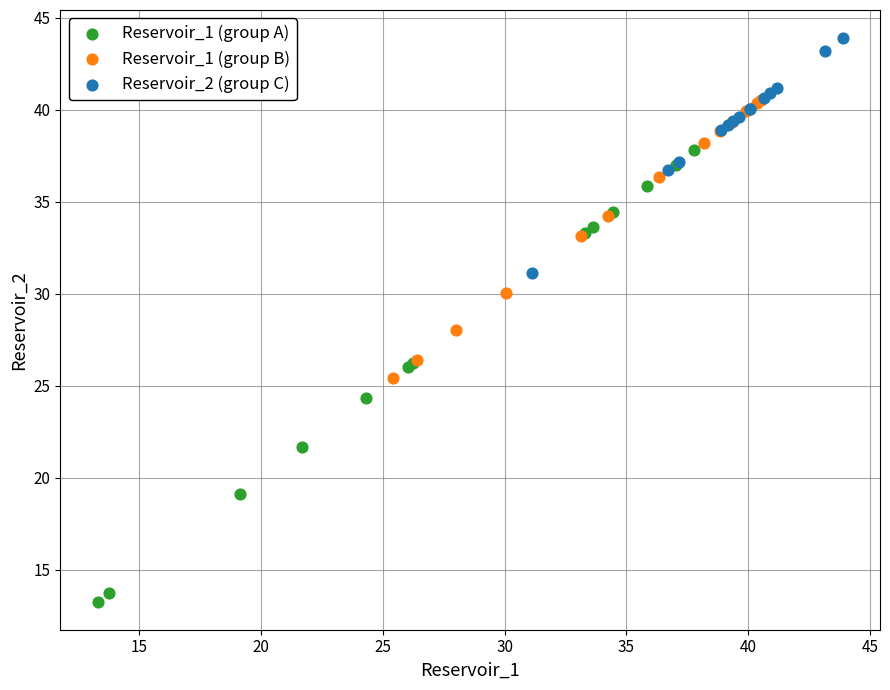

Which series contains the lowest Y value?

Reservoir_1 (group A)